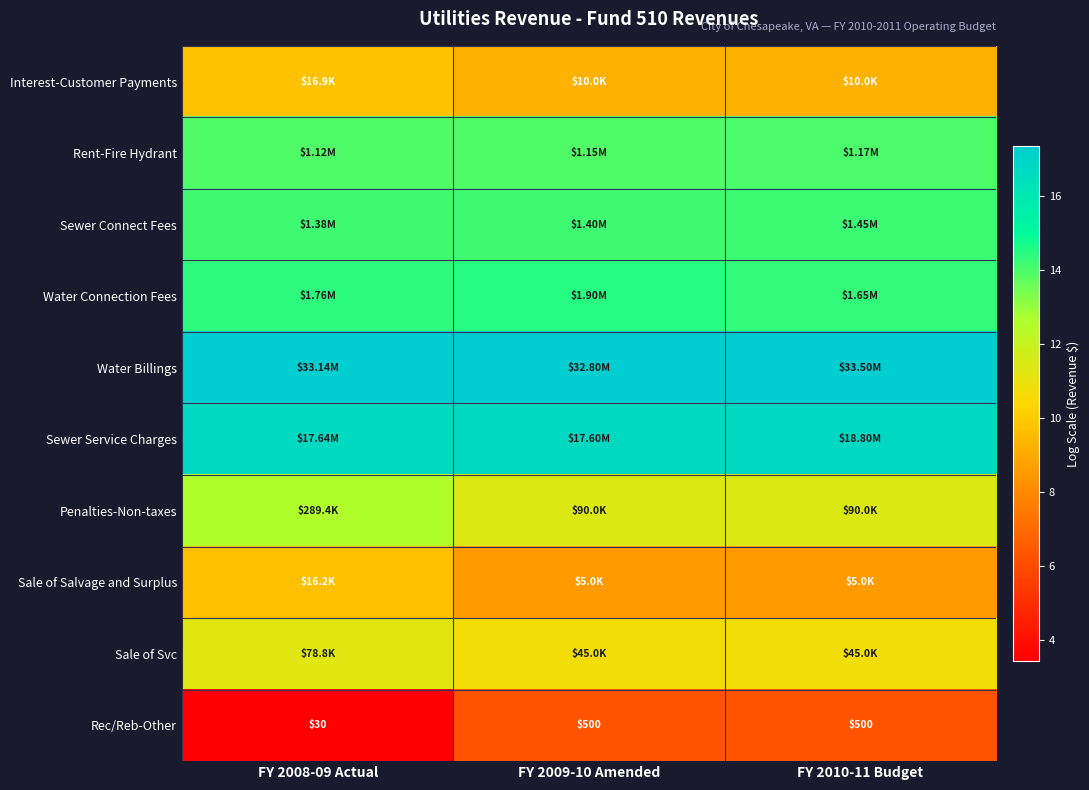

Count the number of data series in this chart.

10